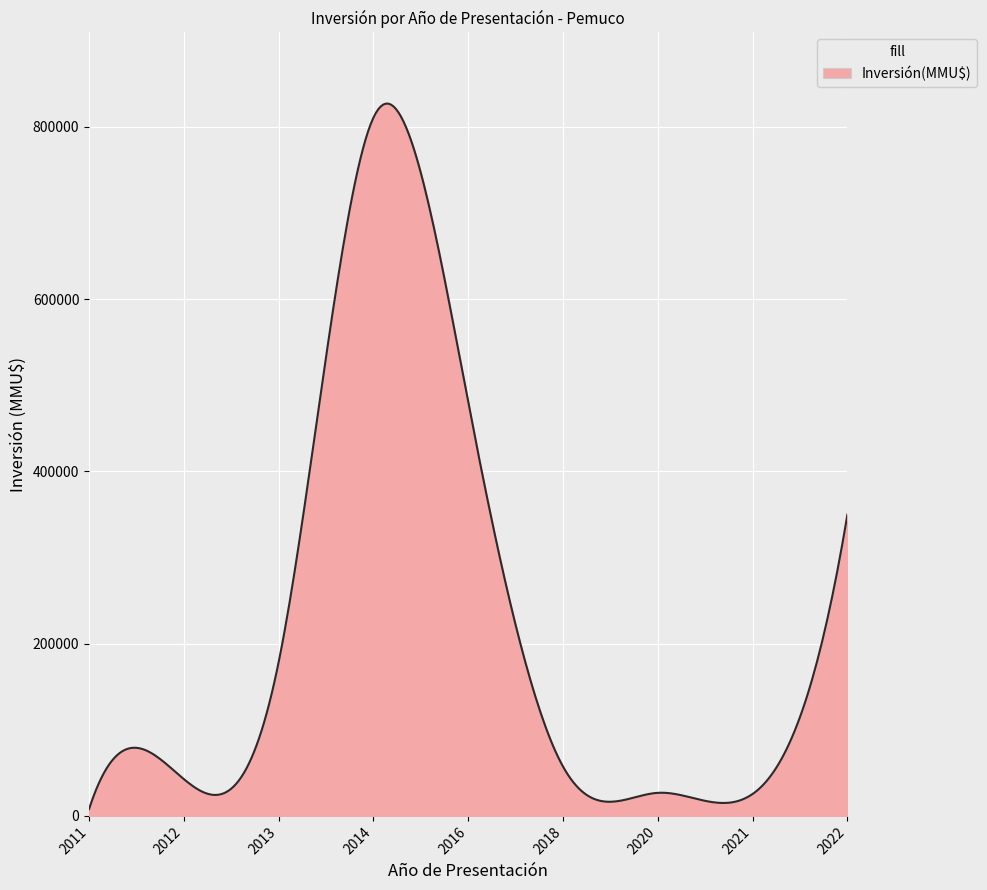

What is the difference between the maximum and minimum values?

819112.5